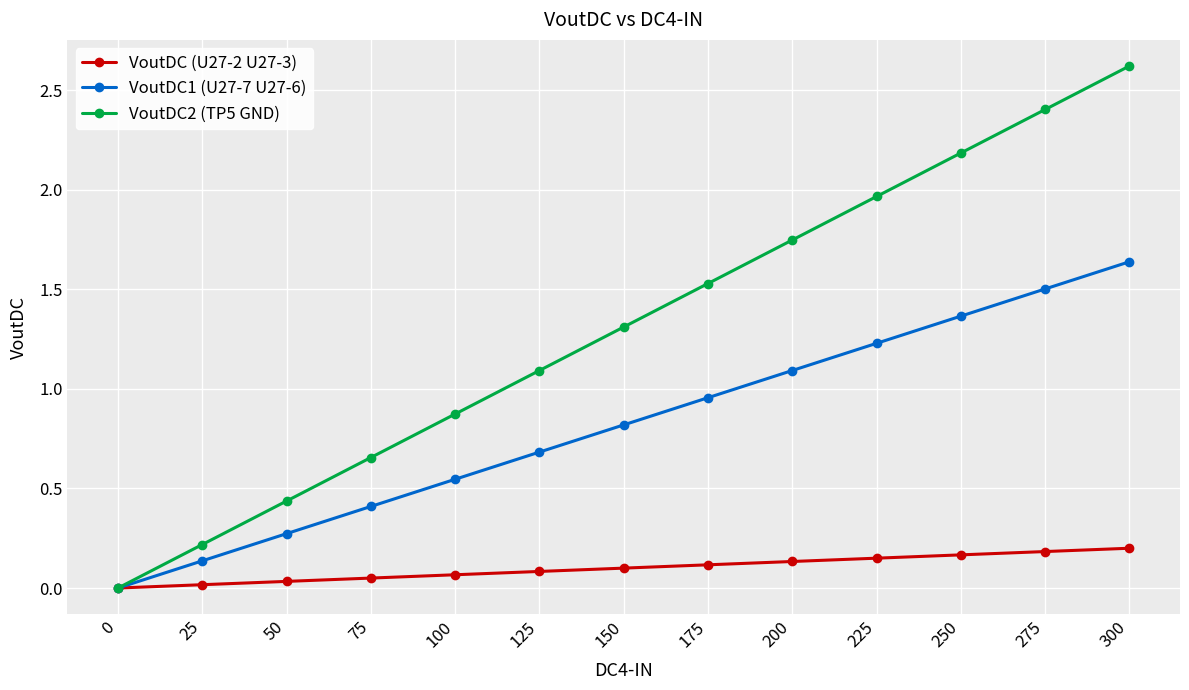

Is this an area chart (filled region under the line)?

No